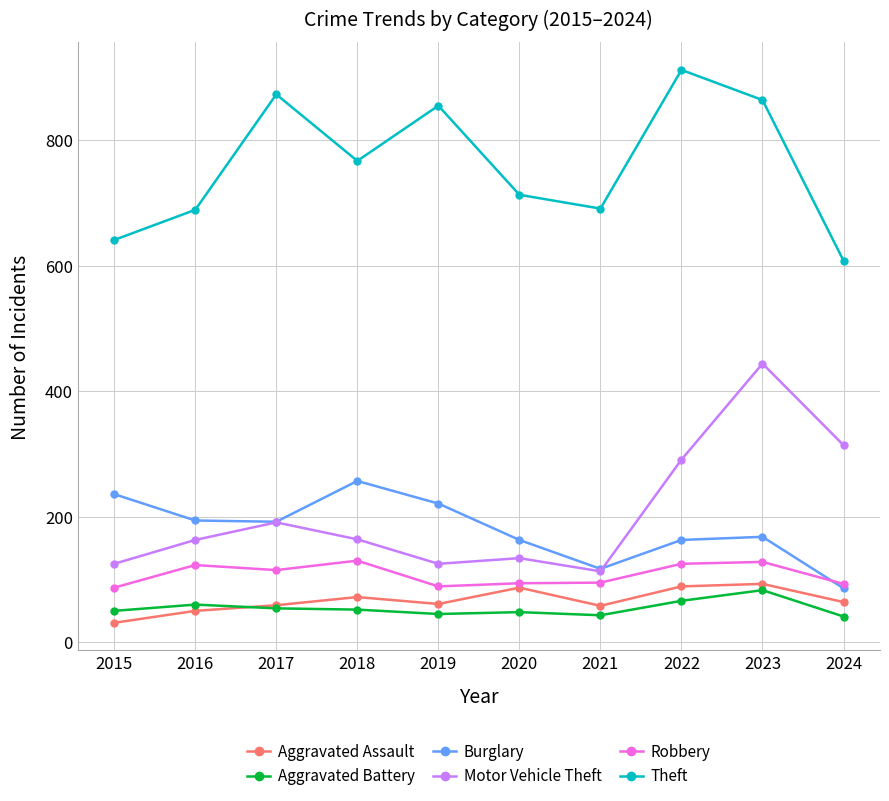

The Aggravated Assault series shows 22 at 2024. True or false?

False